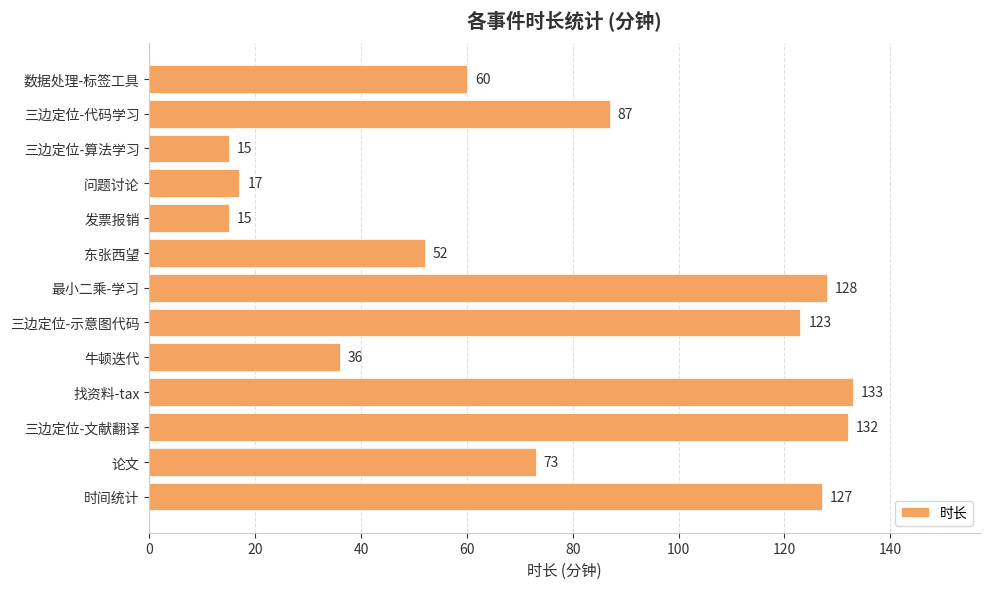

The chart shows a value of 63 at 牛顿迭代. True or false?

False